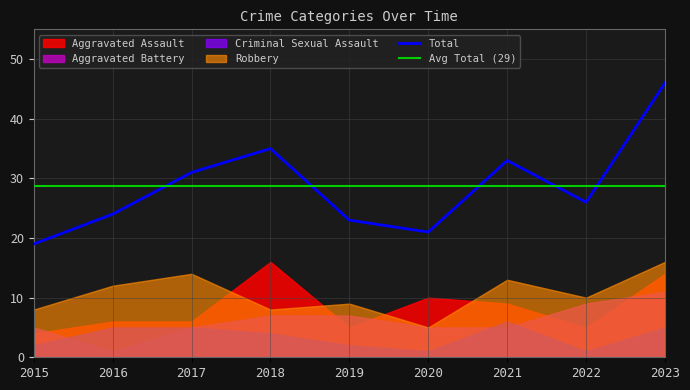

Which series has the widest spread of values?

Total